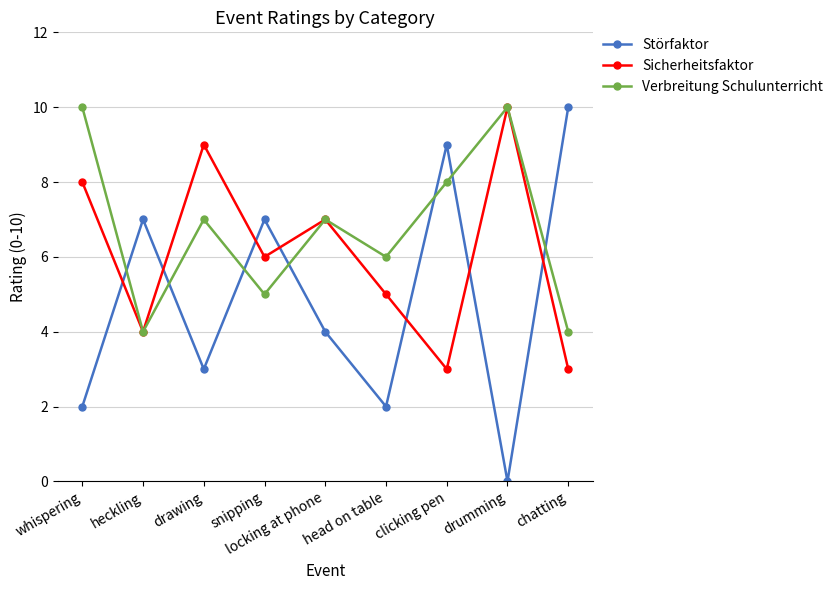

What is the lowest value of the Verbreitung Schulunterricht series?

4